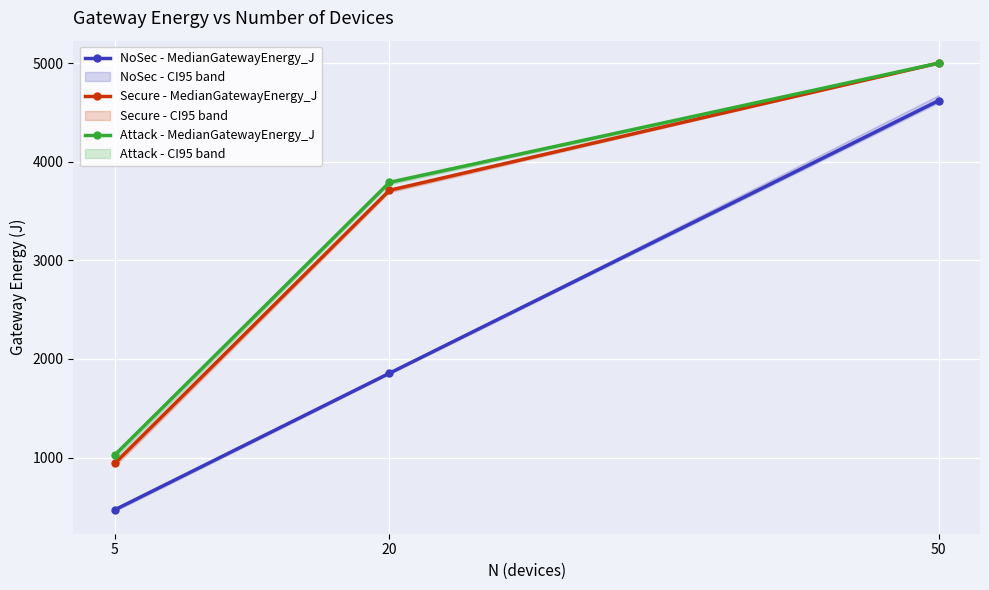

Reading left to right, list all the values displayed in this chart.

NoSec - MedianGatewayEnergy_J: 470	1855	4620
Secure - MedianGatewayEnergy_J: 940	3710	5000
Attack - MedianGatewayEnergy_J: 1025	3790	5000